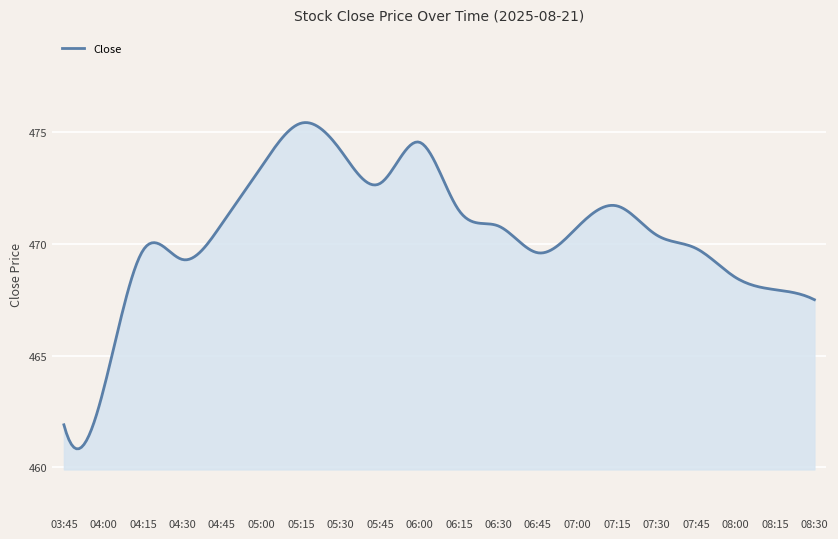

What is the difference between the maximum and minimum values?

14.6